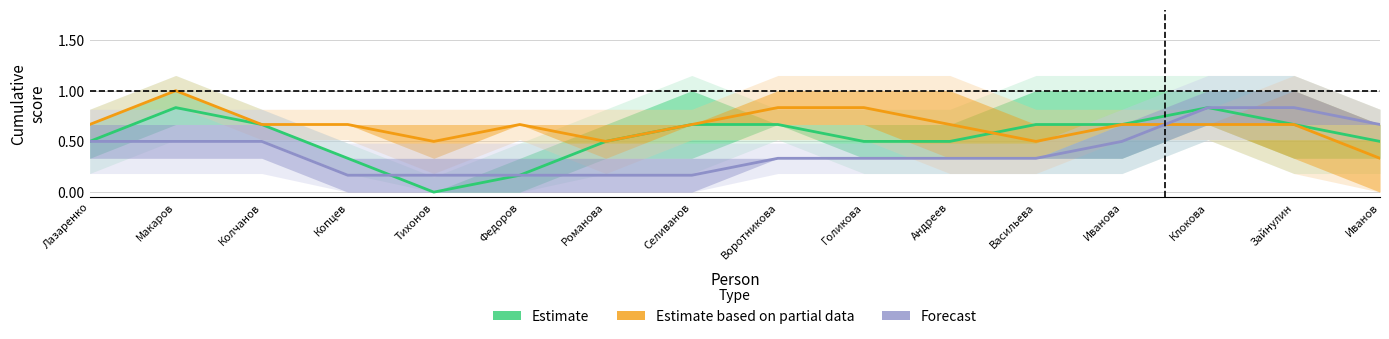

Reading left to right, what are all the values shown in this chart?

Estimate: Лазаренко=0.5	Макаров=0.8	Колчанов=0.7	Копцев=0.3	Тихонов=0.0	Федоров=0.2	Романова=0.5	Селиванов=0.7	Воротникова=0.7	Голикова=0.5	Андреев=0.5	Васильева=0.7	Иванова=0.7	Клокова=0.8	Зайнулин=0.7	Иванов=0.5
Estimate based on partial data: Лазаренко=0.7	Макаров=1.0	Колчанов=0.7	Копцев=0.7	Тихонов=0.5	Федоров=0.7	Романова=0.5	Селиванов=0.7	Воротникова=0.8	Голикова=0.8	Андреев=0.7	Васильева=0.5	Иванова=0.7	Клокова=0.7	Зайнулин=0.7	Иванов=0.3
Forecast: Лазаренко=0.5	Макаров=0.5	Колчанов=0.5	Копцев=0.2	Тихонов=0.2	Федоров=0.2	Романова=0.2	Селиванов=0.2	Воротникова=0.3	Голикова=0.3	Андреев=0.3	Васильева=0.3	Иванова=0.5	Клокова=0.8	Зайнулин=0.8	Иванов=0.7